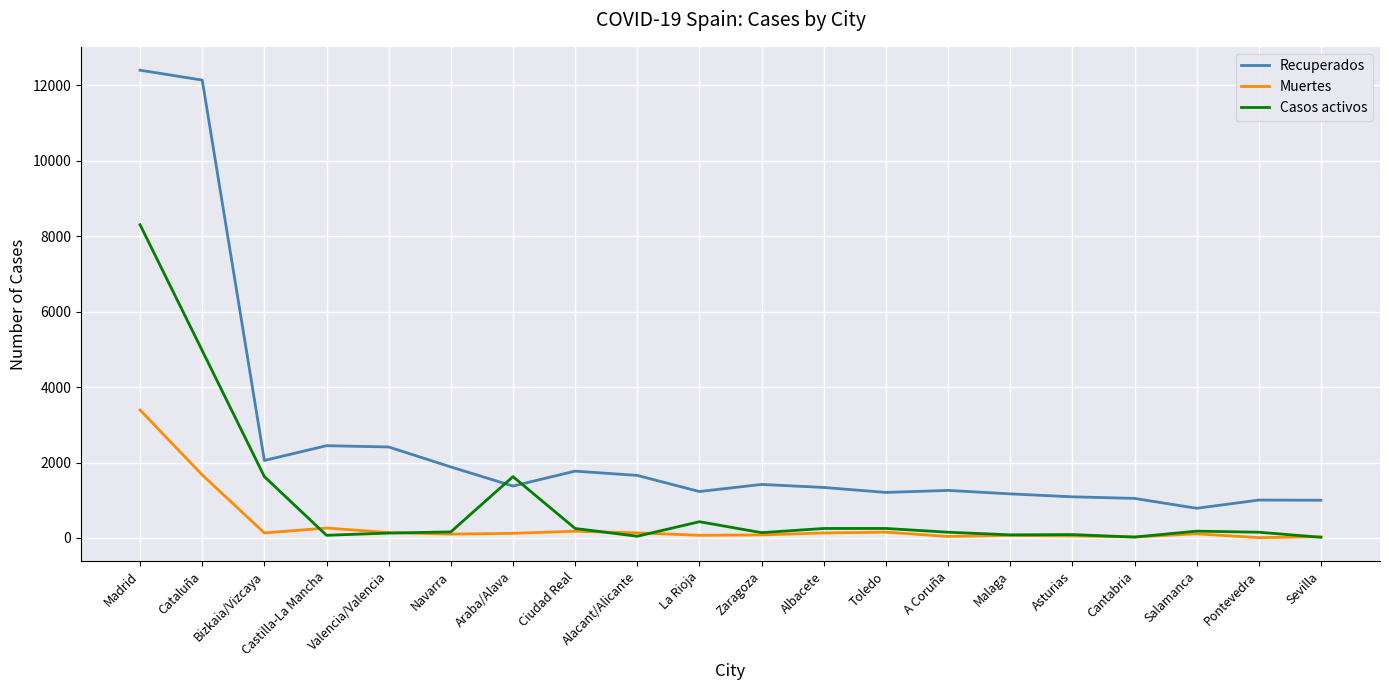

Which series changed the most between Zaragoza and Pontevedra?

Recuperados